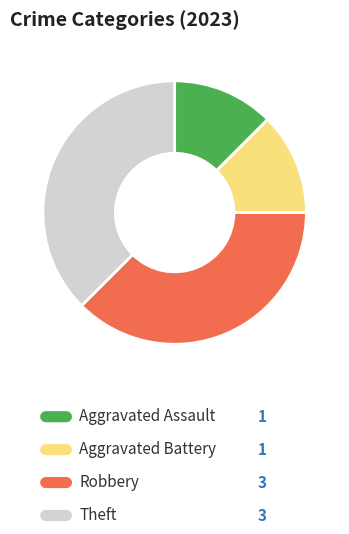

What is the smallest slice in the pie chart?

Aggravated Assault